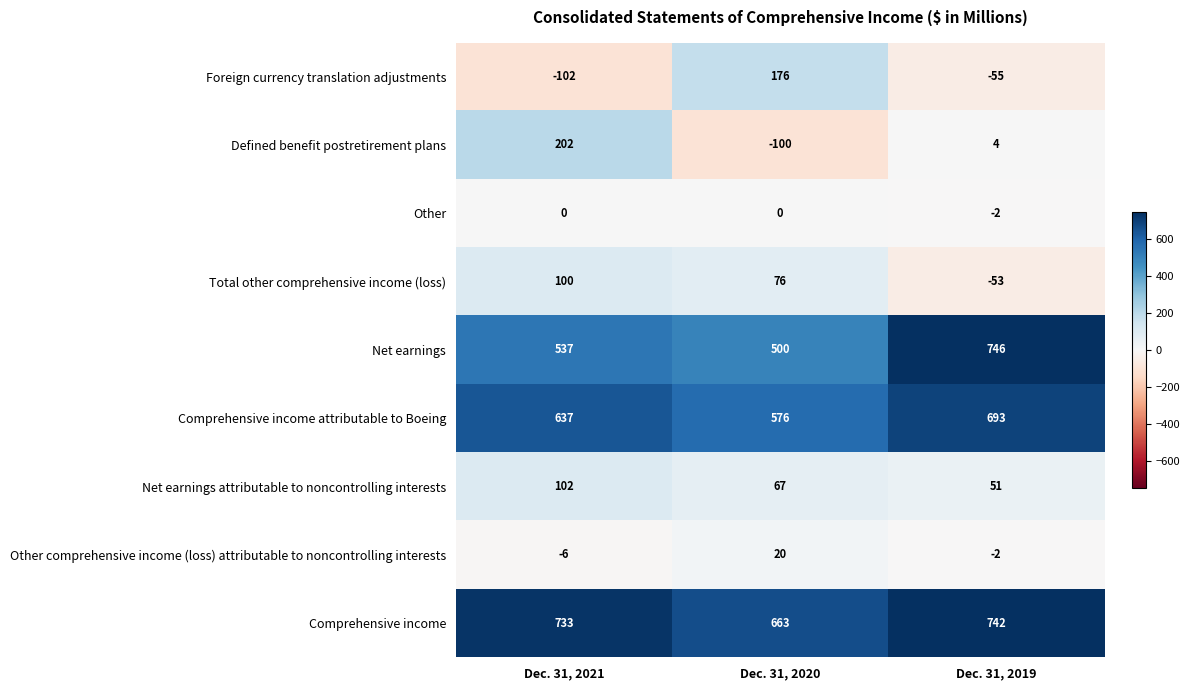

Which series has the largest total across all categories?

Comprehensive income